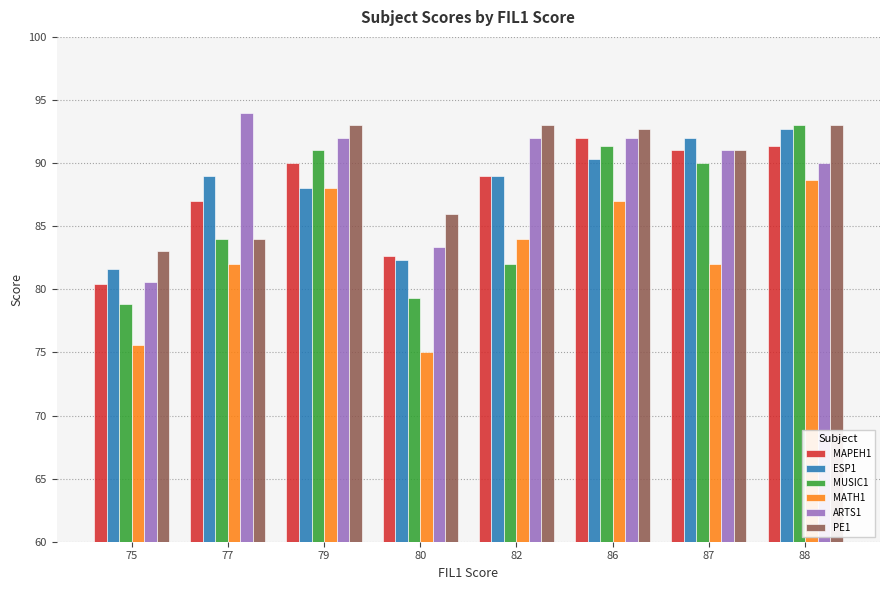

What is the difference between the second highest and minimum values in the ESP1 series?

10.4